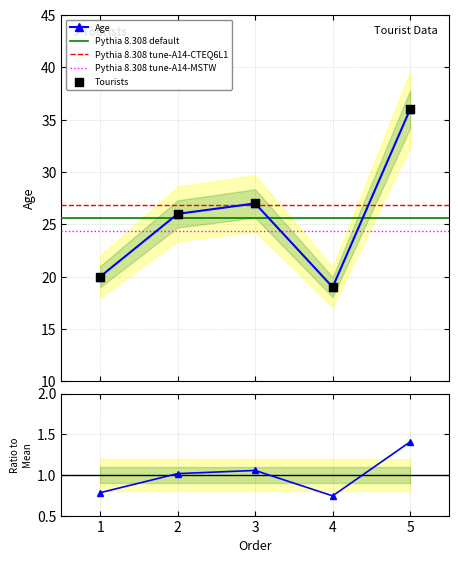

What is the change in value from 4 to 5?

+17